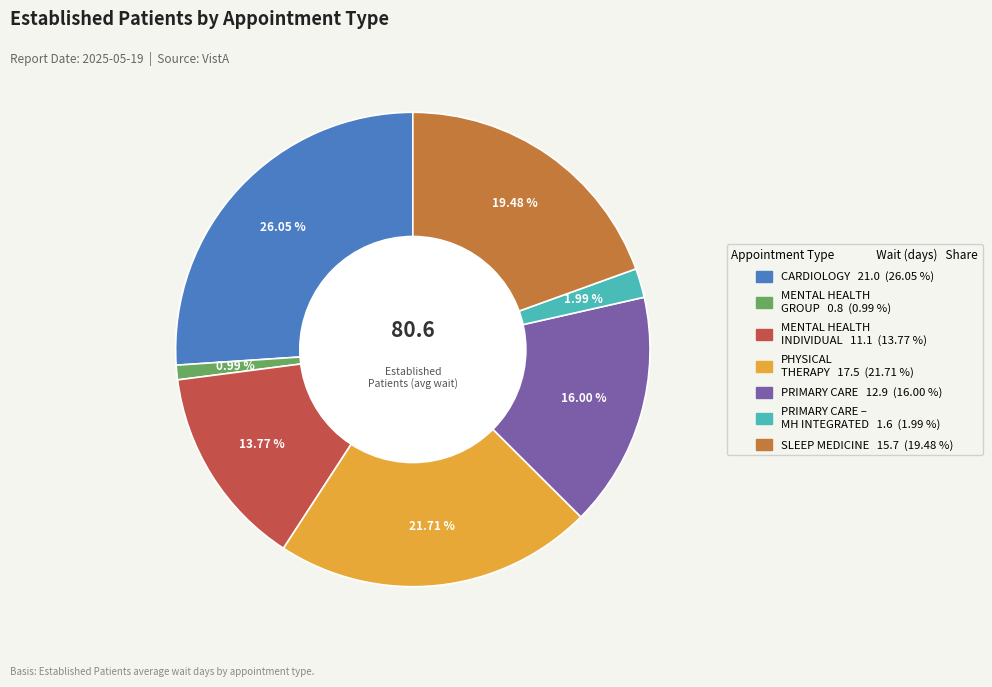

To the nearest percent, what is the average slice percentage?

14%